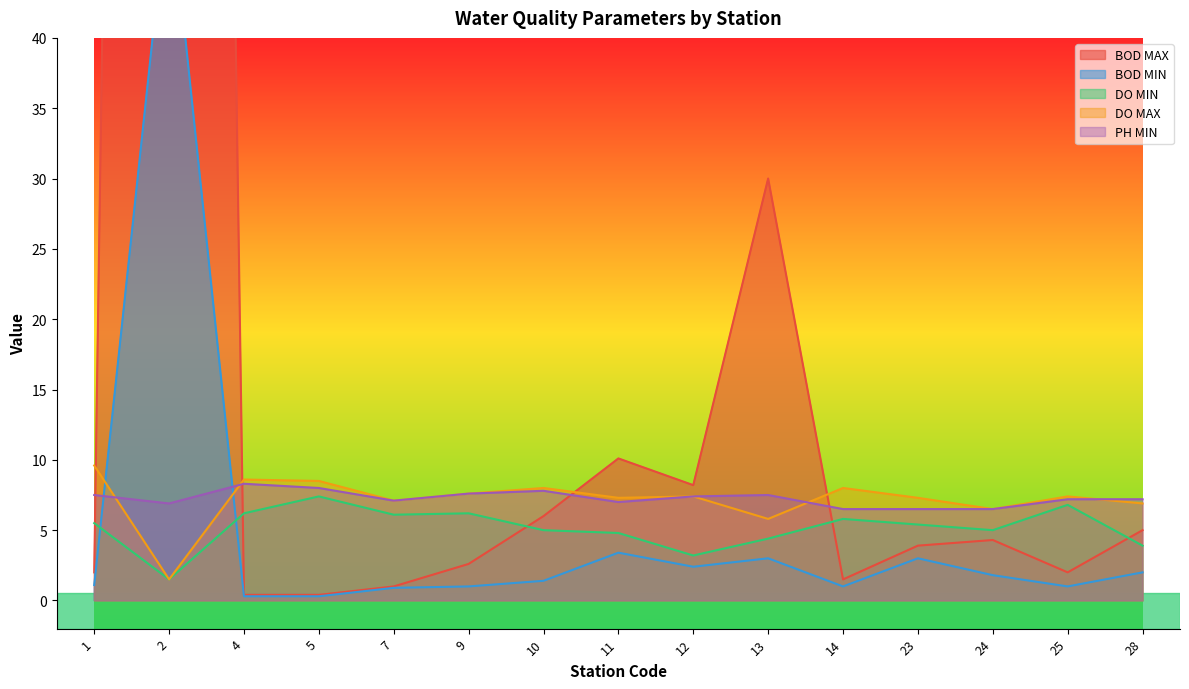

Reading left to right, list all the values displayed in this chart.

BOD MAX: 2.0	358.0	0.4	0.4	1.0	2.6	6.0	10.1	8.2	30.0	1.5	3.9	4.3	2.0	5.0
BOD MIN: 1.1	51.0	0.3	0.3	0.9	1.0	1.4	3.4	2.4	3.0	1.0	3.0	1.8	1.0	2.0
DO MIN: 5.5	1.5	6.2	7.4	6.1	6.2	5.0	4.8	3.2	4.4	5.8	5.4	5.0	6.8	3.9
DO MAX: 9.6	1.5	8.6	8.5	7.1	7.6	8.0	7.3	7.4	5.8	8.0	7.3	6.5	7.4	6.9
PH MIN: 7.5	6.9	8.3	8.0	7.1	7.6	7.8	7.0	7.4	7.5	6.5	6.5	6.5	7.2	7.2